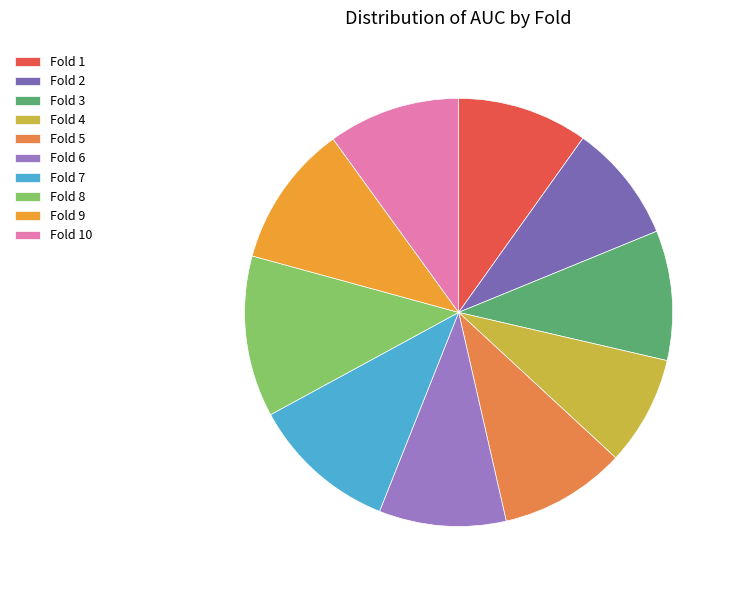

How many segments does this pie chart have?

10